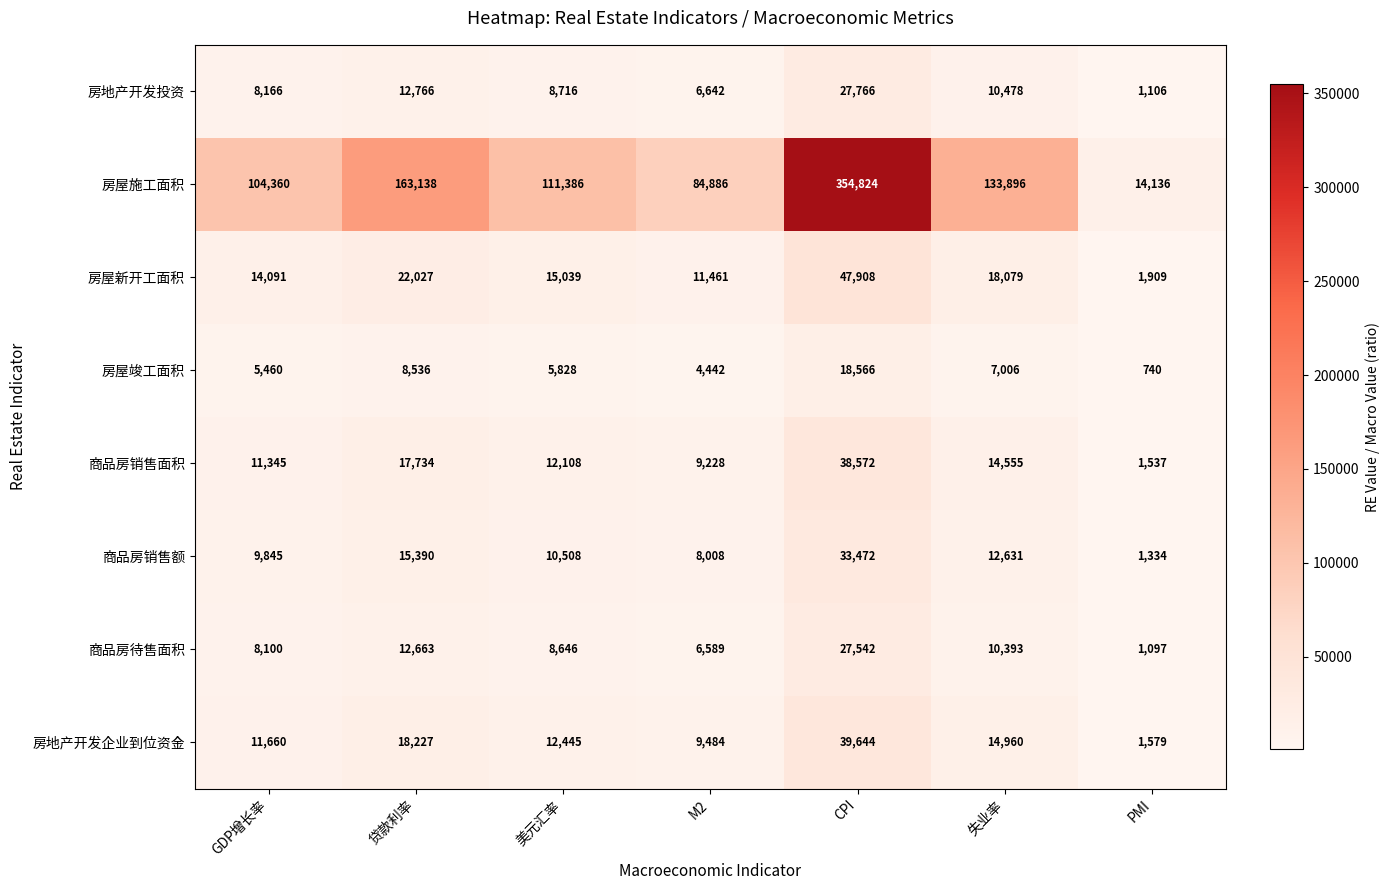

What is the difference between the second highest and minimum values in the 房地产开发投资 series?

11660